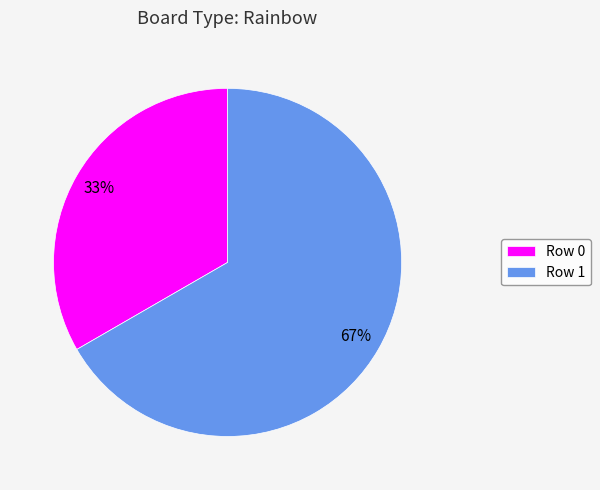

Which has a higher value, Row 0 or Row 1?

Row 1